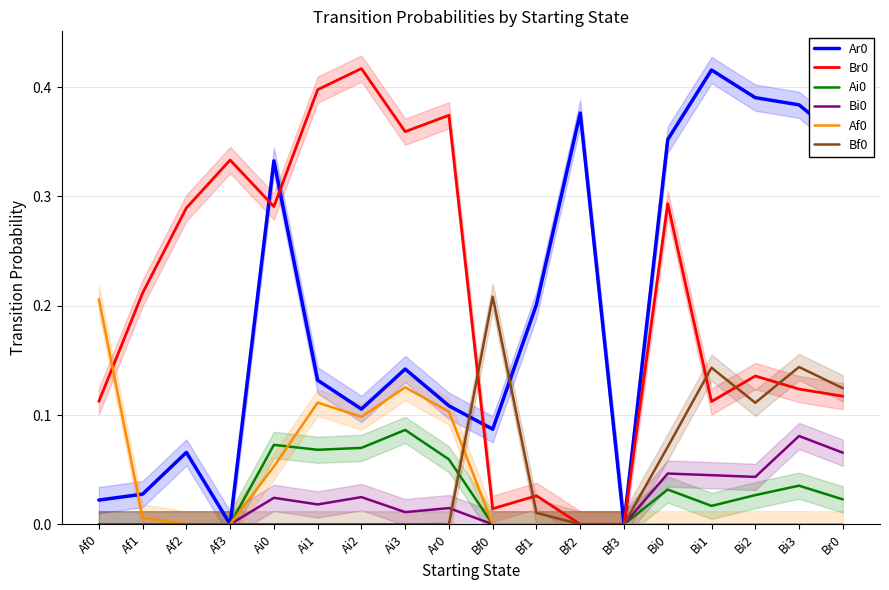

What is the difference between the maximum and second lowest values in the Br0 series?

0.4